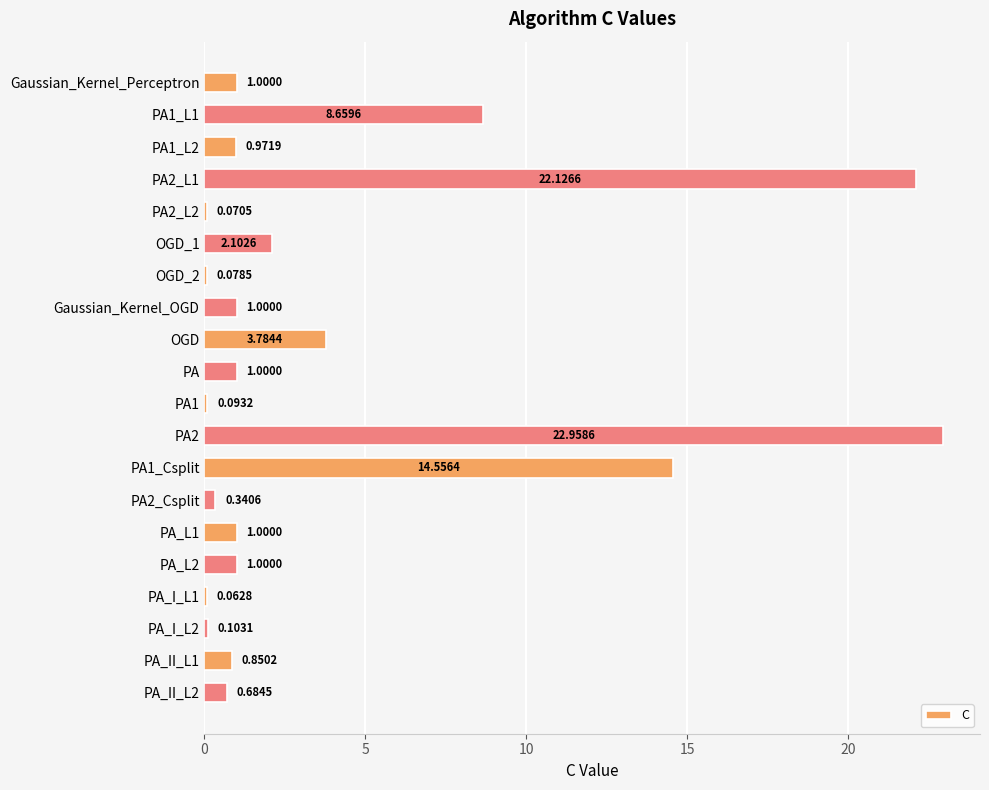

How many series are shown in this chart?

1